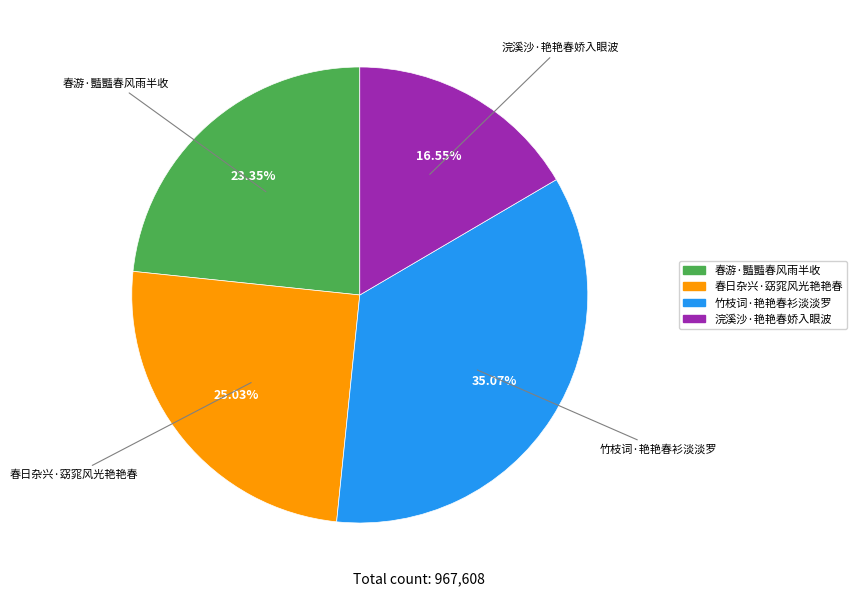

What is the ratio of the value at 浣溪沙·艳艳春娇入眼波 to the value at 竹枝词·艳艳春衫淡淡罗?

0.5